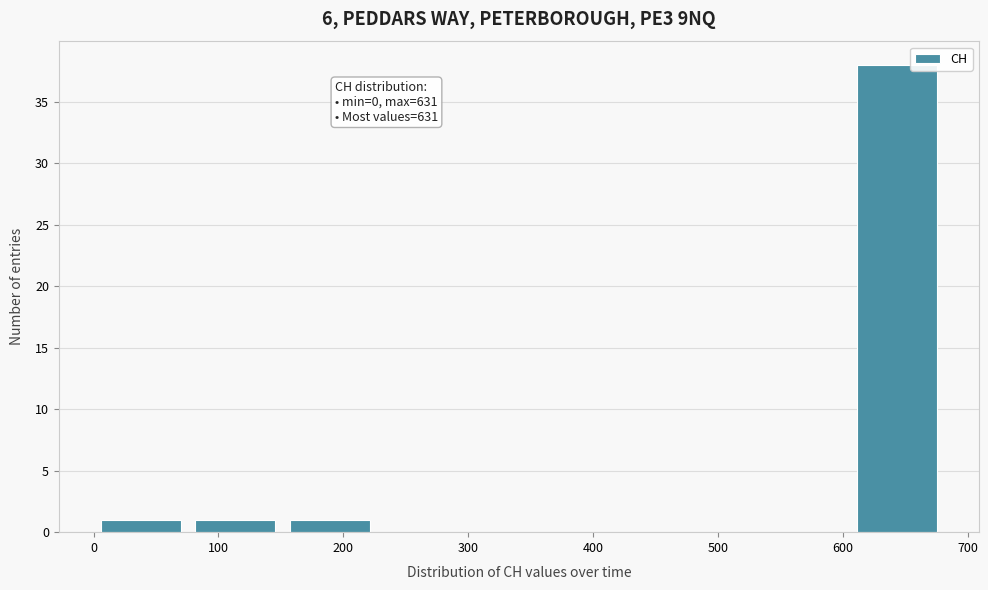

Which range on the x-axis has the tallest bar?

610 to 680